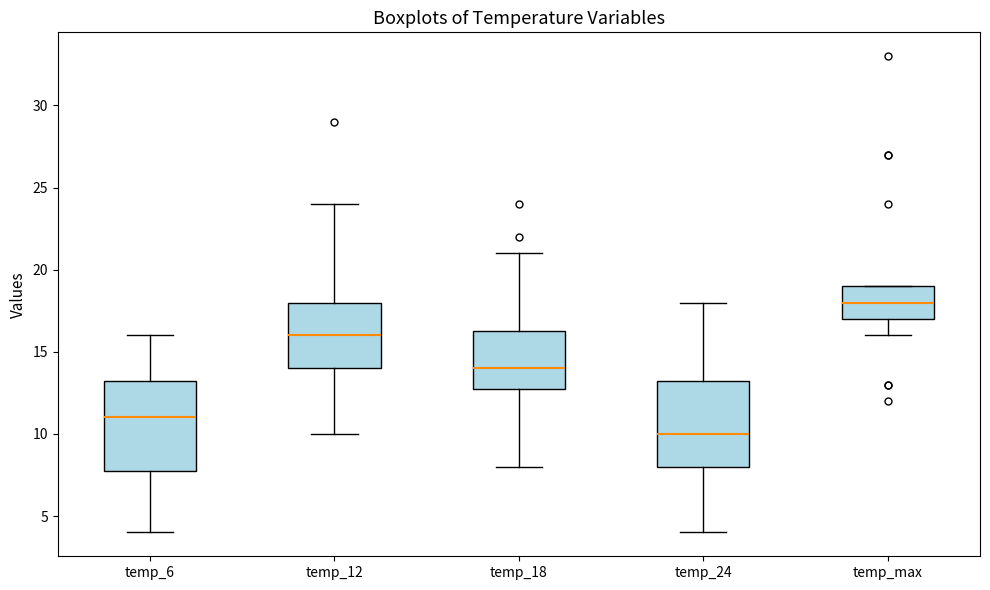

Reading left to right, read every box against the y-axis: the position of its median line, the range the box covers, and the ends of its whiskers. The values are not printed on the chart, so give them approximately, as read against the axis.

temp_6: median 11.0, box 8.0 to 13.5, whiskers 4.0 to 16.0
temp_12: median 16.0, box 14.0 to 18.0, whiskers 10.0 to 24.0
temp_18: median 14.0, box 13.0 to 16.5, whiskers 8.0 to 21.0
temp_24: median 10.0, box 8.0 to 13.5, whiskers 4.0 to 18.0
temp_max: median 18.0, box 17.0 to 19.0, whiskers 16.0 to 19.0